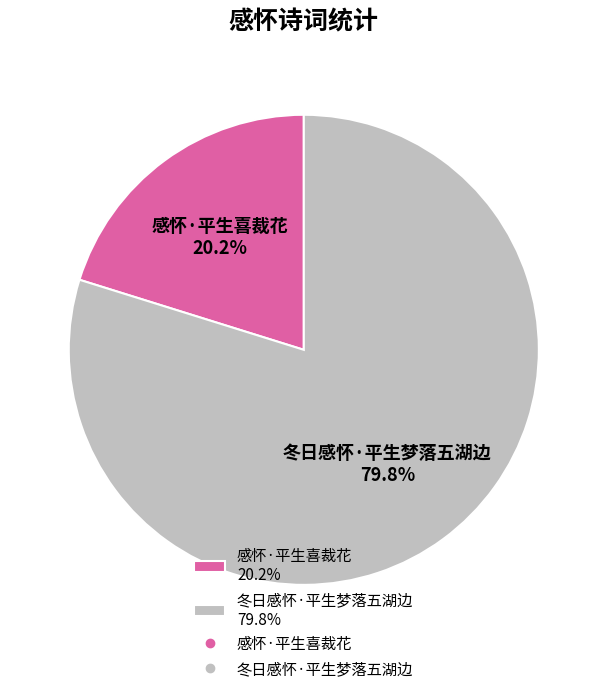

To the nearest percent, what is the difference between the 冬日感怀·平生梦落五湖边 and 感怀·平生喜裁花 slice percentages?

60%